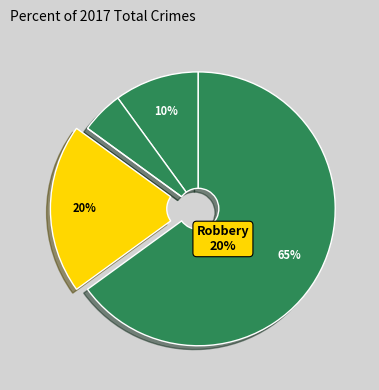

What is the smallest slice in the pie chart?

Criminal Sexual Assault